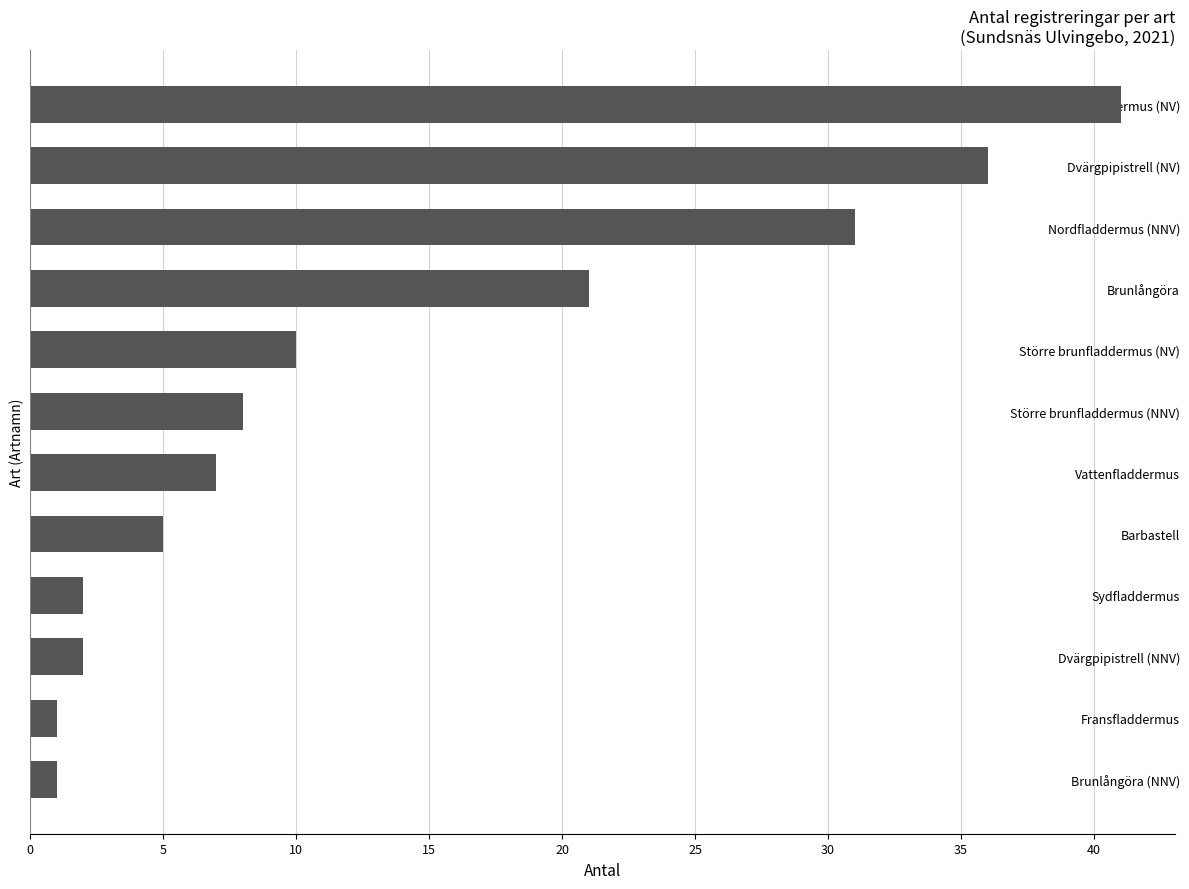

The value at Dvärgpipistrell (NV) is 20. True or false?

False